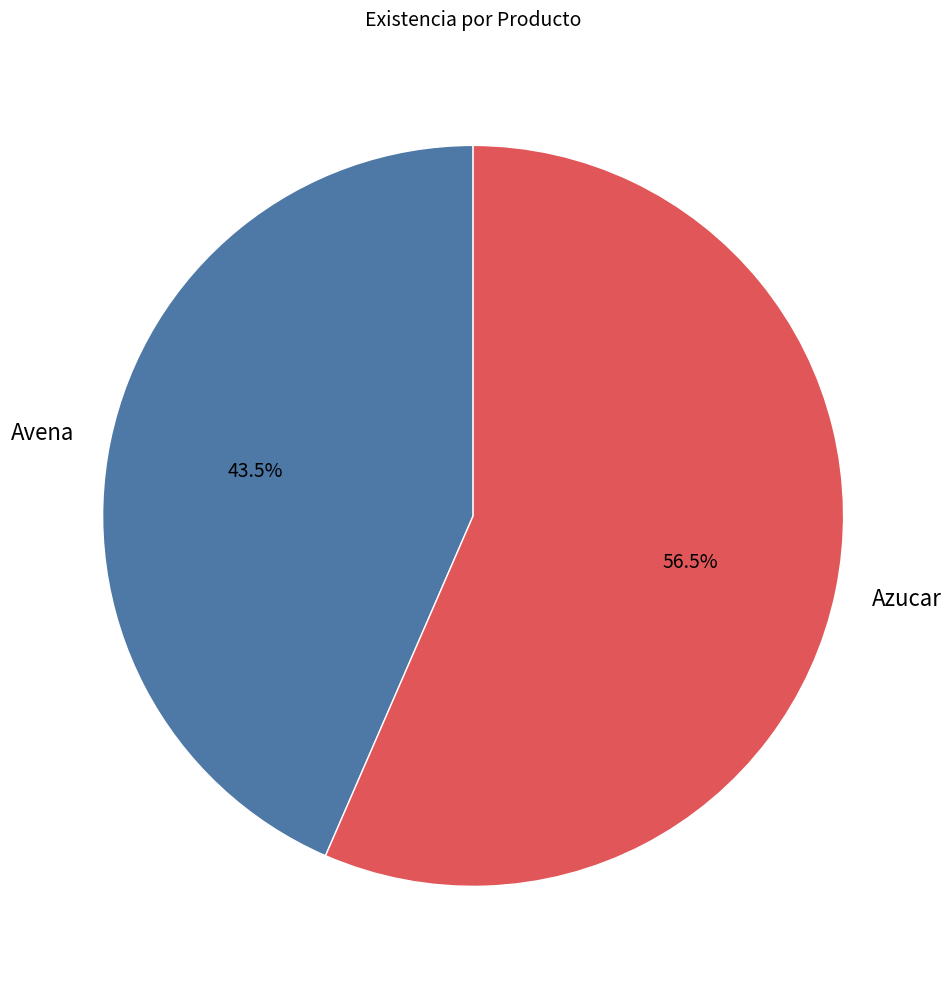

How many segments does this pie chart have?

2